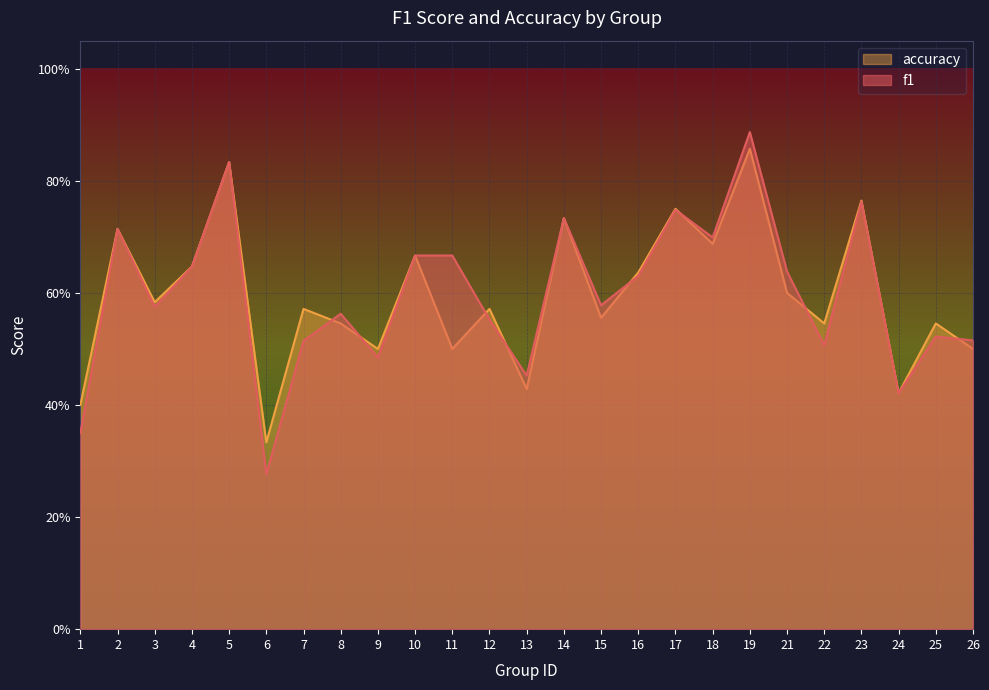

What is the value of the accuracy point at the 19th from the left?

0.9